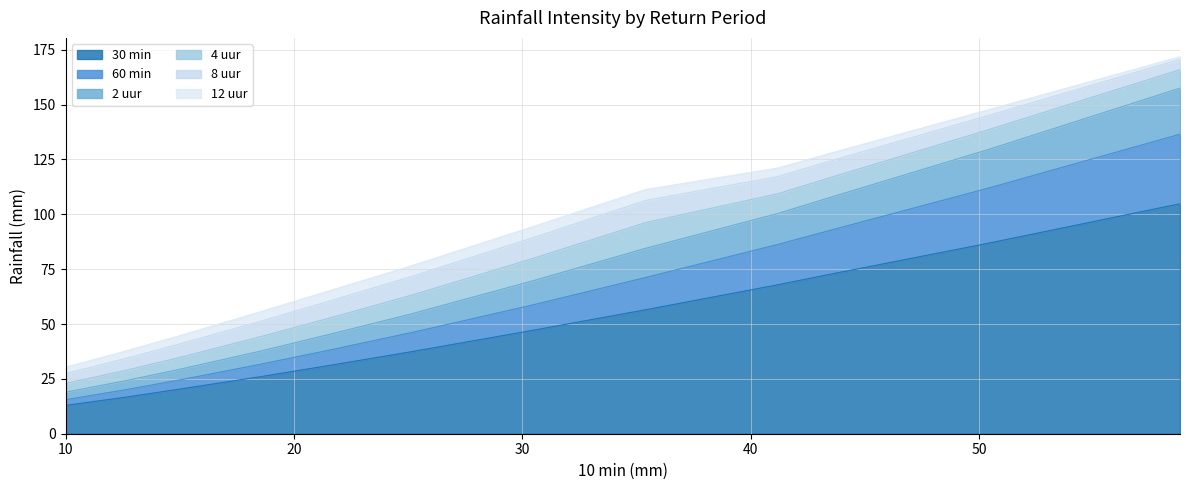

What is the maximum value for 30 min?

104.8